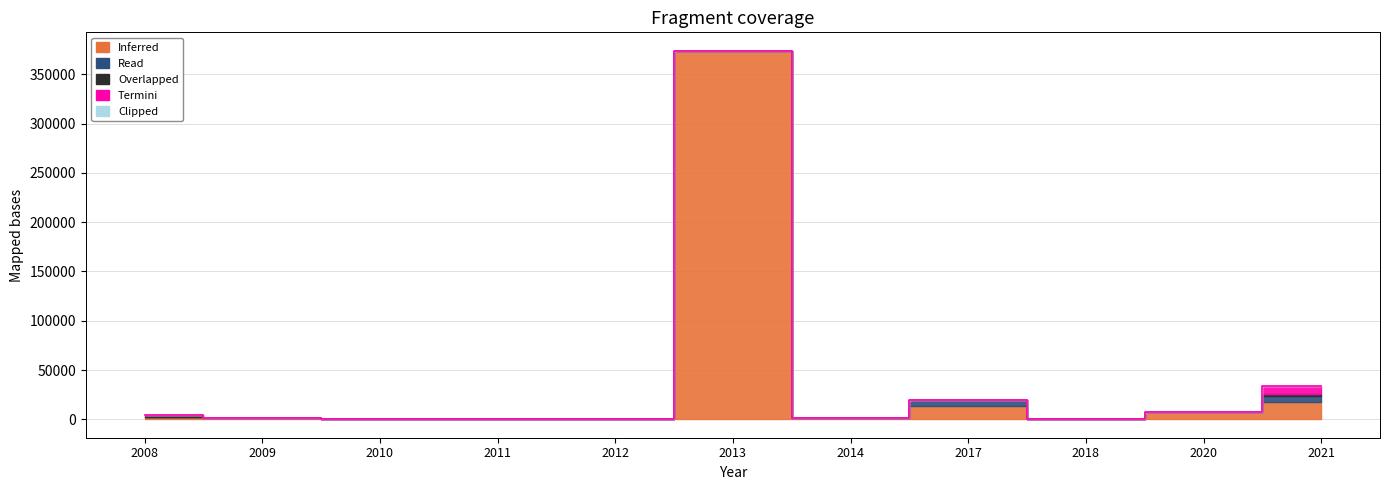

What are all the series names shown in the legend?

Inferred, Read, Overlapped, Termini, Clipped